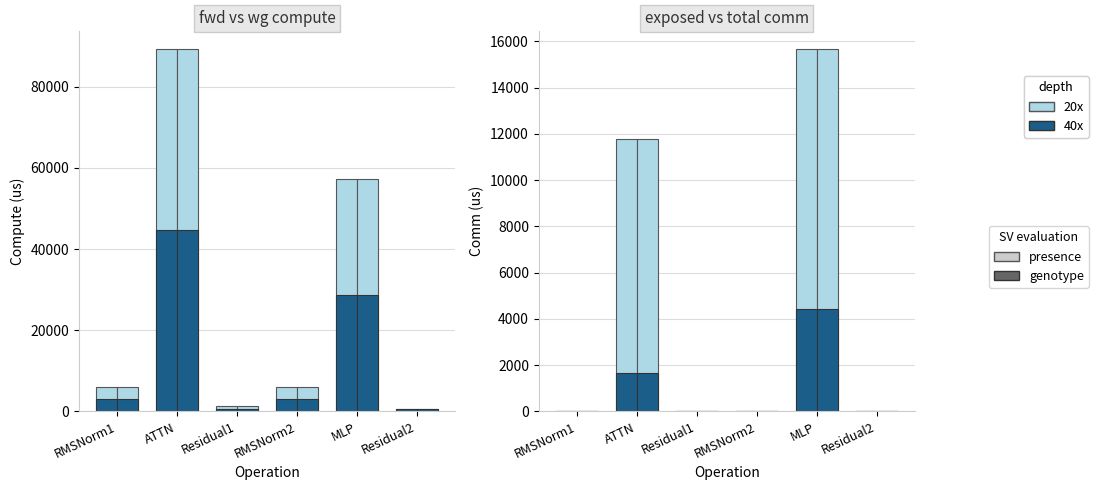

What is the difference between the highest and lowest values at RMSNorm1?

6011.8